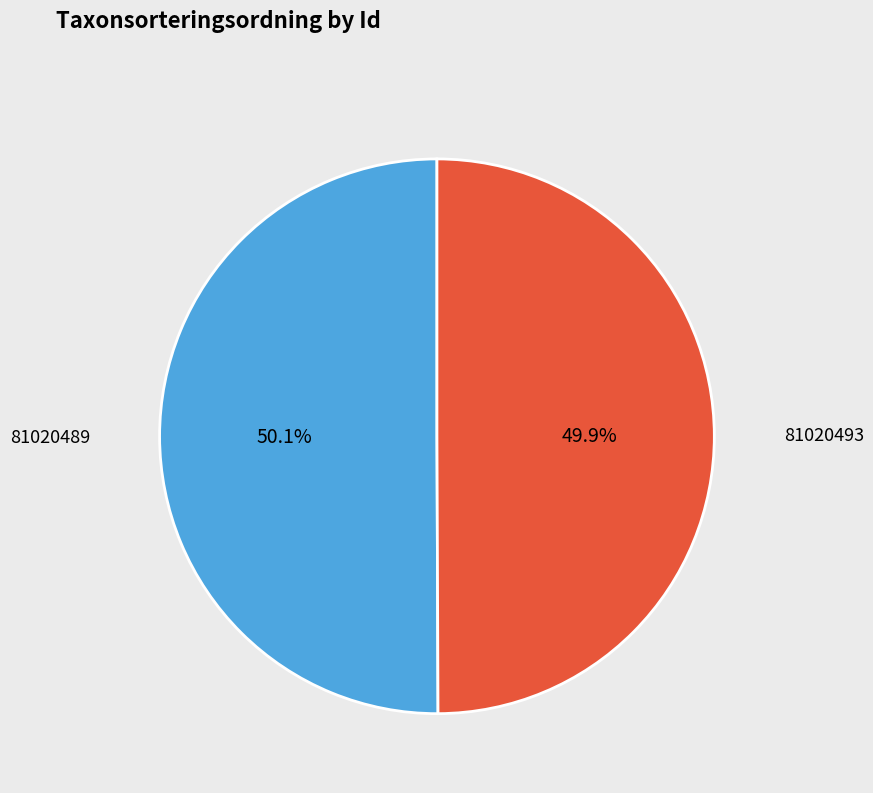

How many slices are in this pie chart?

2